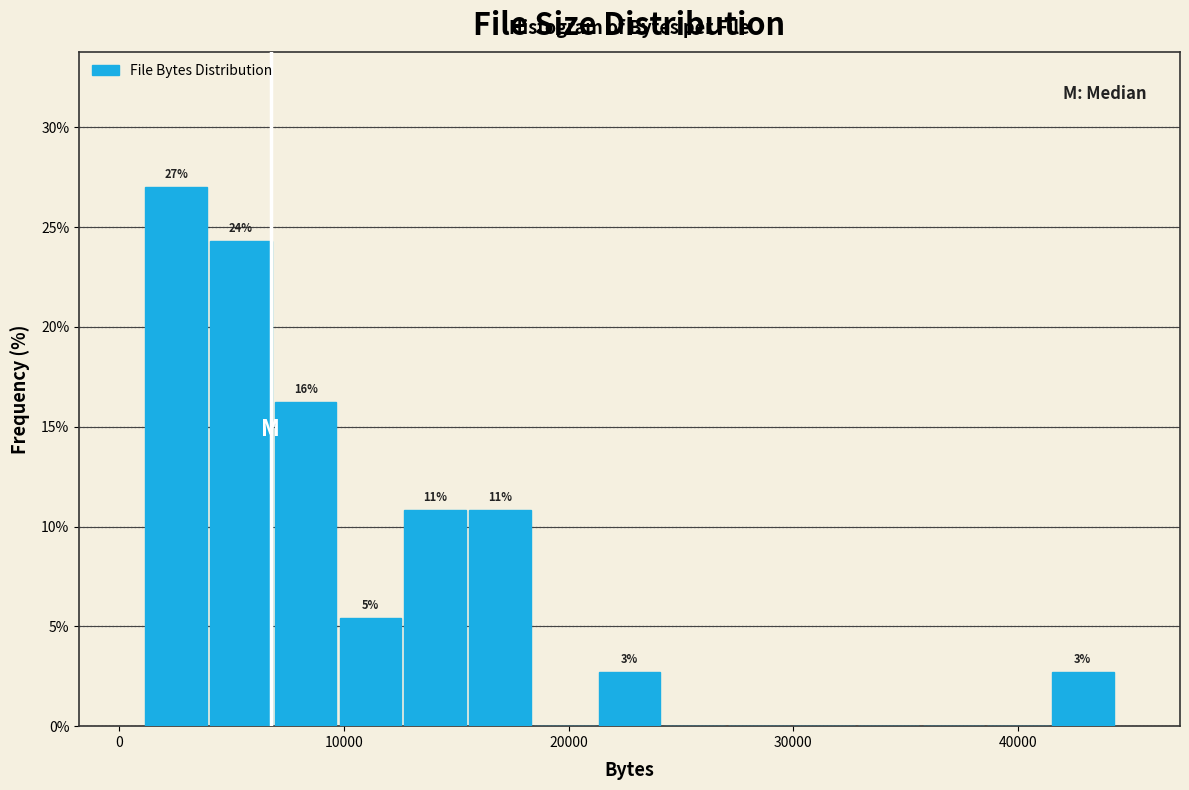

Read against the x-axis, roughly where is the centre of the tallest bar?

3000